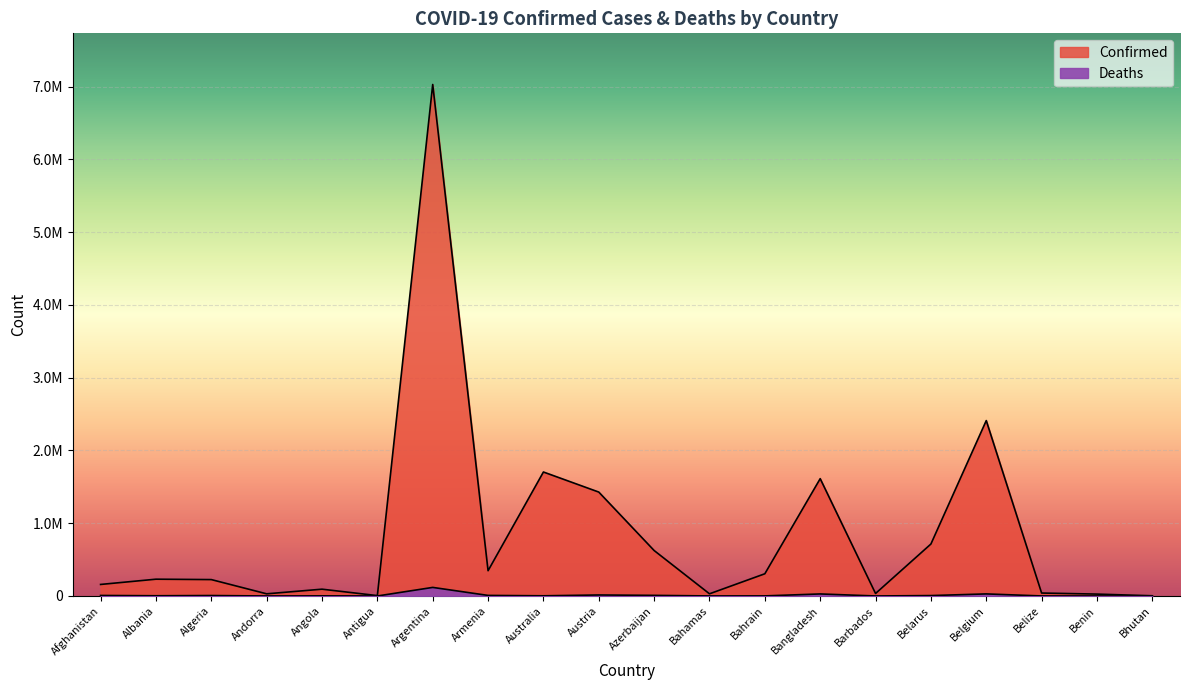

Where is the first local maximum for Deaths?

Algeria